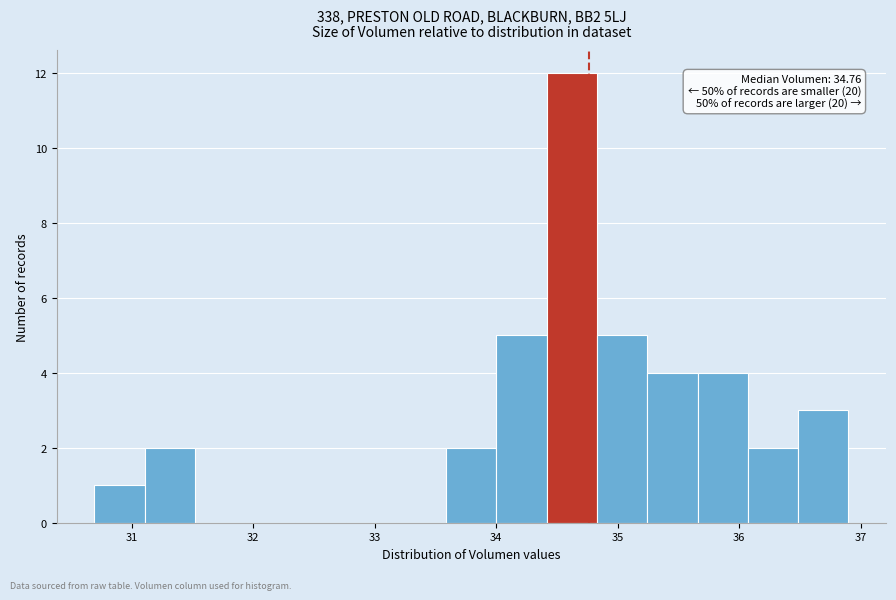

Which range on the x-axis has the tallest bar?

34.4 to 34.8